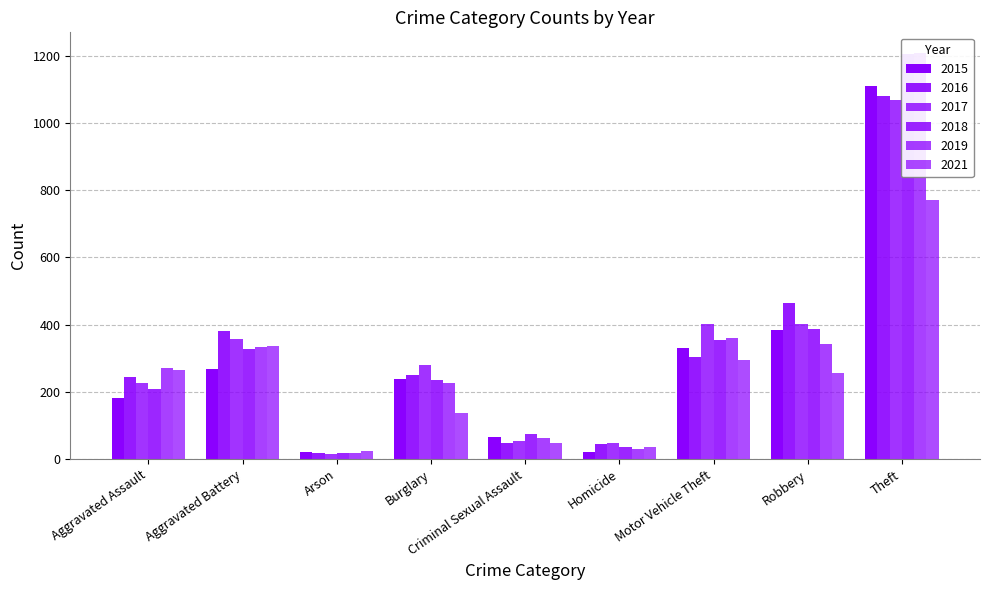

What is the difference between the 2017 values at Arson and Robbery?

386